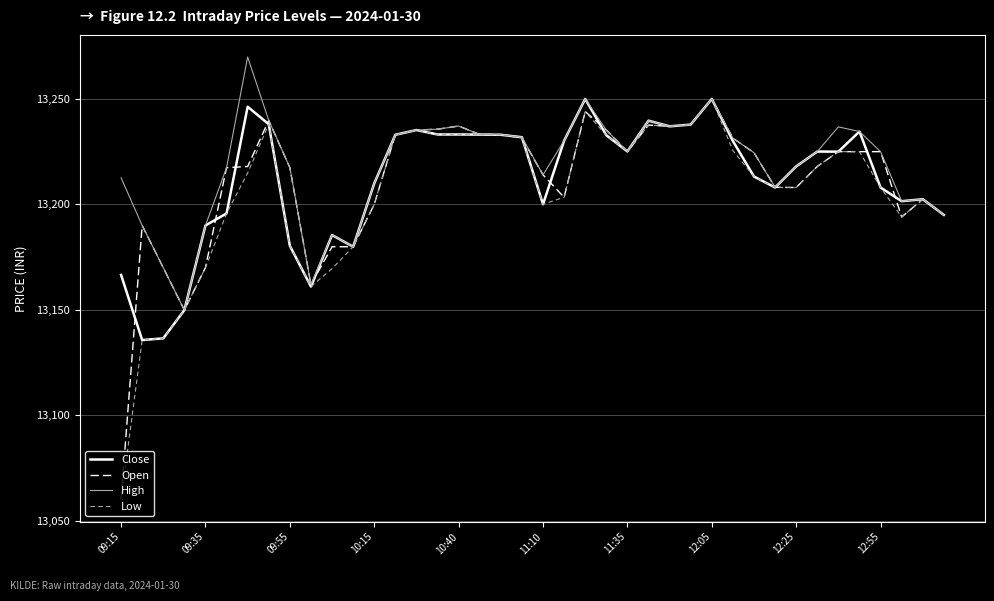

What is the lowest value of the Open series?

13060.0